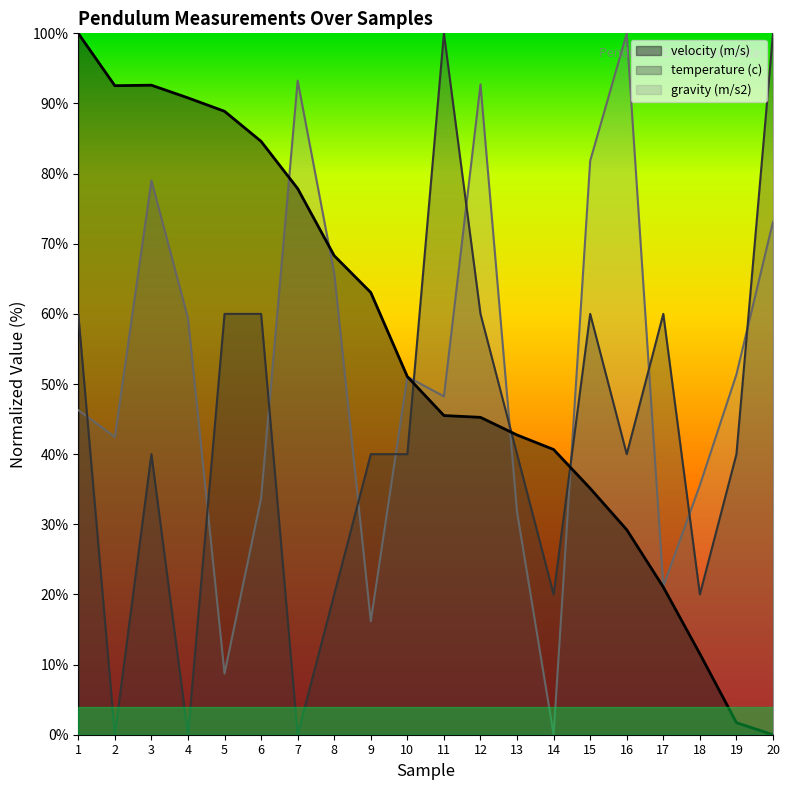

What is the value of the gravity (m/s2) point at the 13th from the left?

31.7